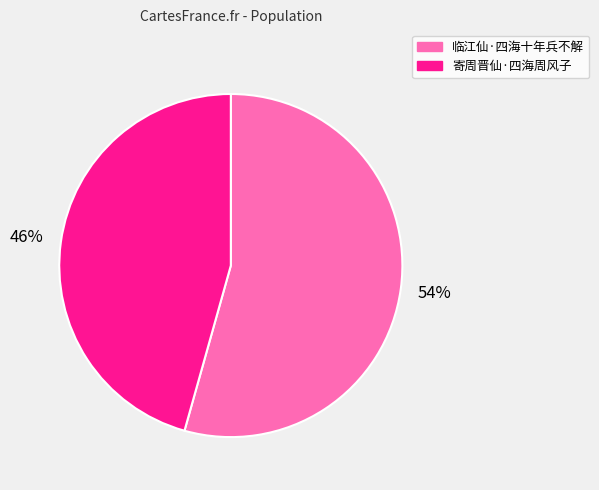

The 临江仙·四海十年兵不解 slice represents 47% of the pie. True or false?

False